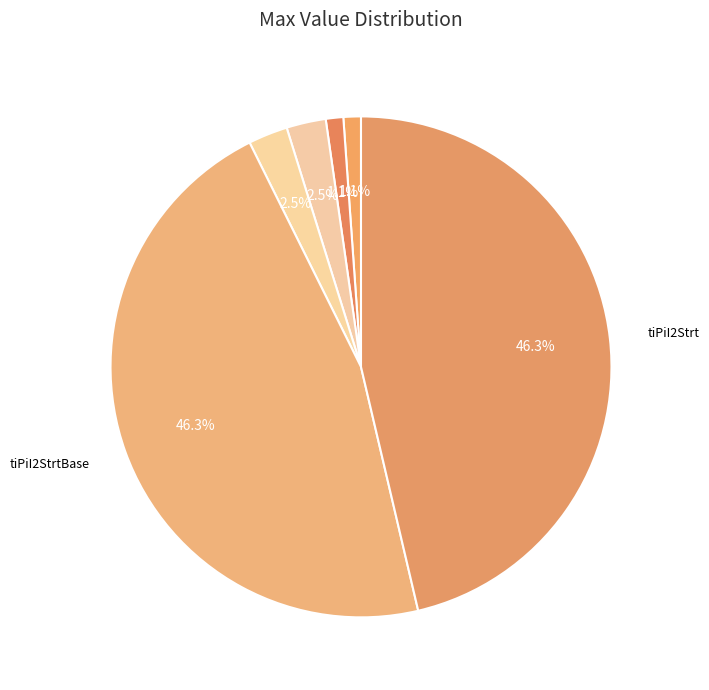

How many slices are in this pie chart?

6